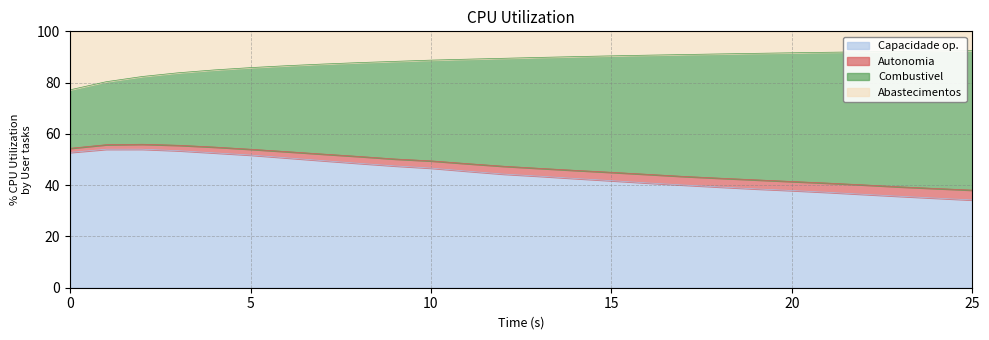

What is the total value across all series at 25?

100.0